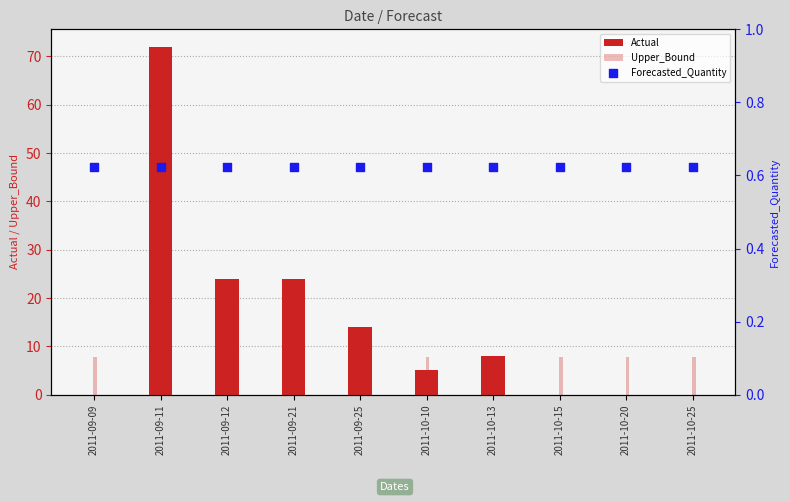

What are all the series names shown in the legend?

Actual, Upper_Bound, Forecasted_Quantity